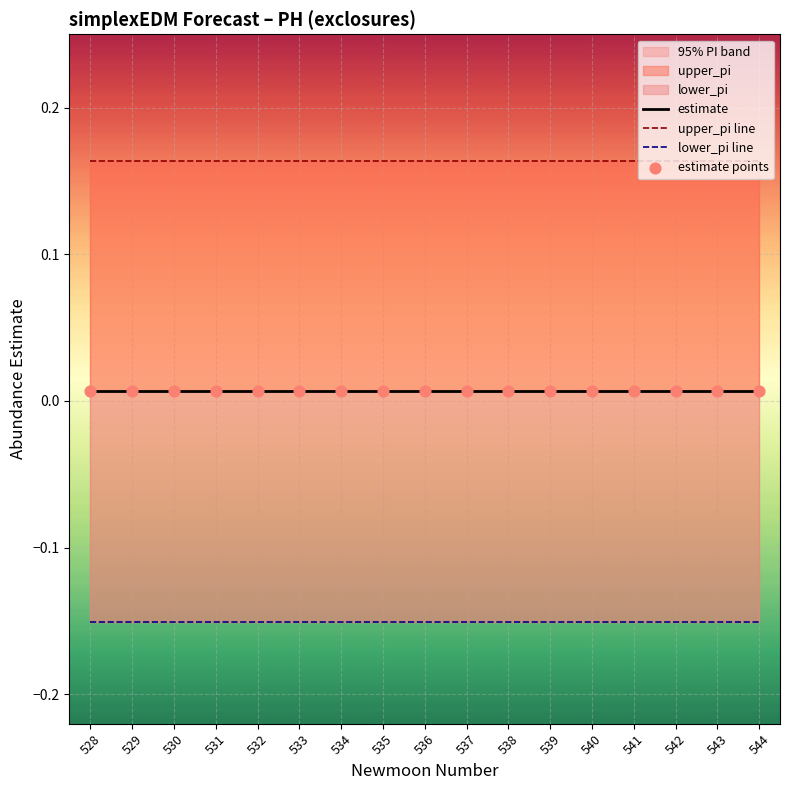

At how many categories does at least one series exceed 0?

17